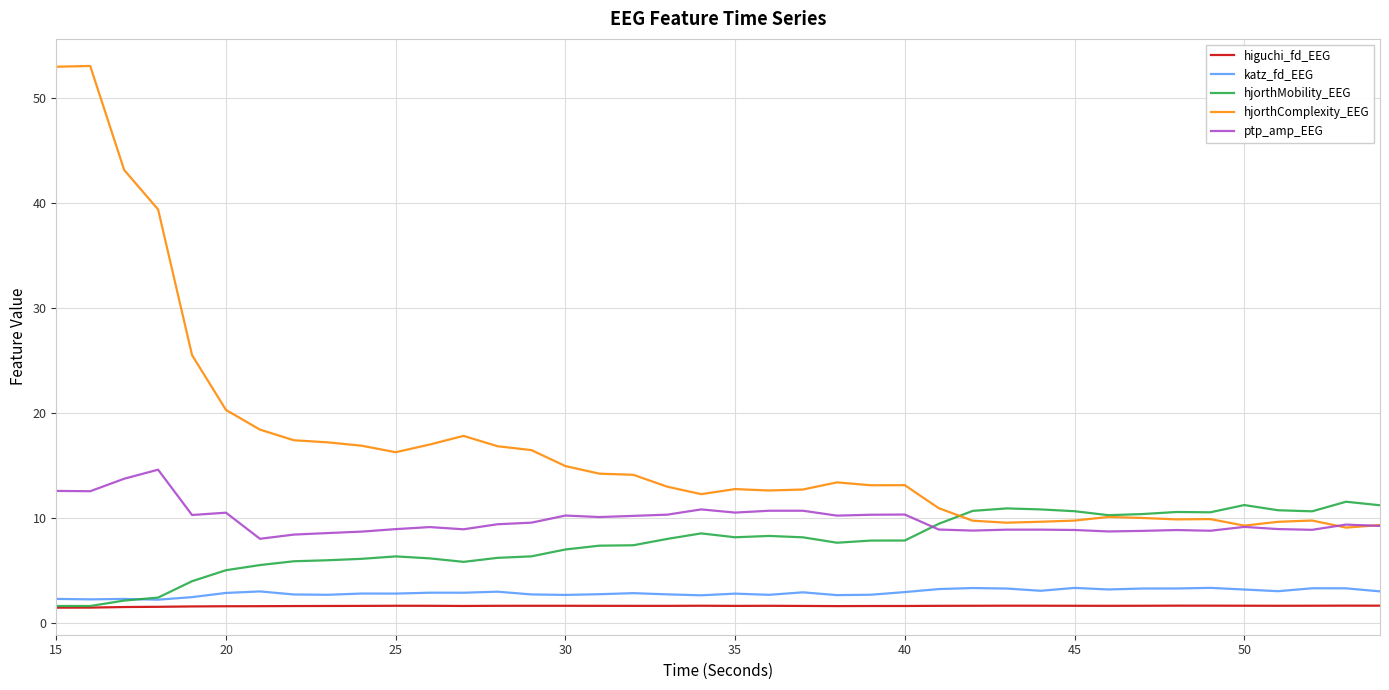

True or false: hjorthComplexity_EEG and katz_fd_EEG cross at least once.

False